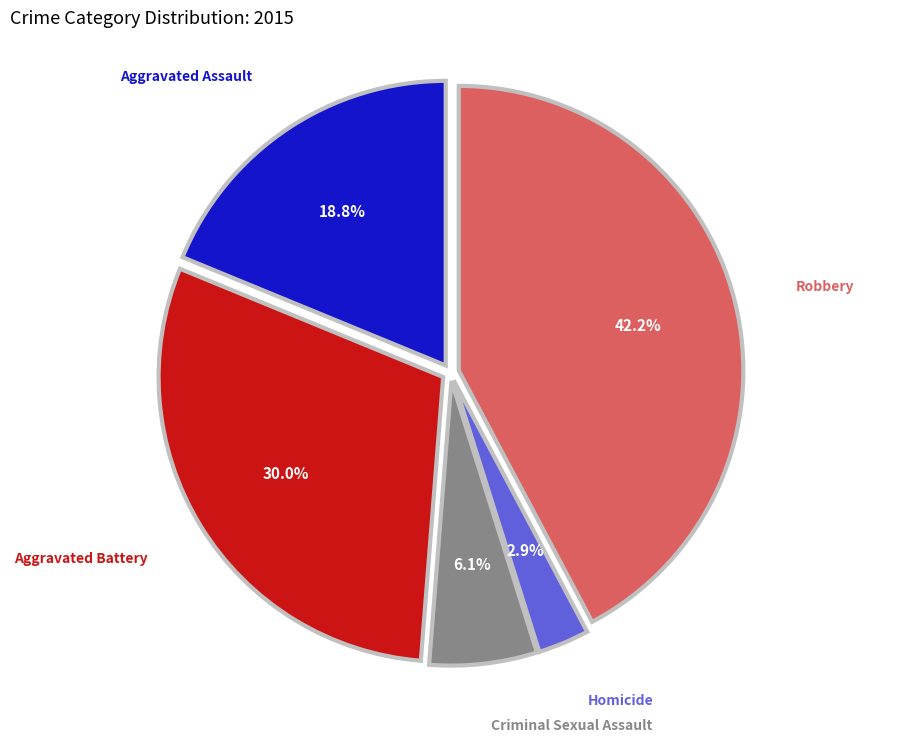

Is there a majority slice in this chart?

No